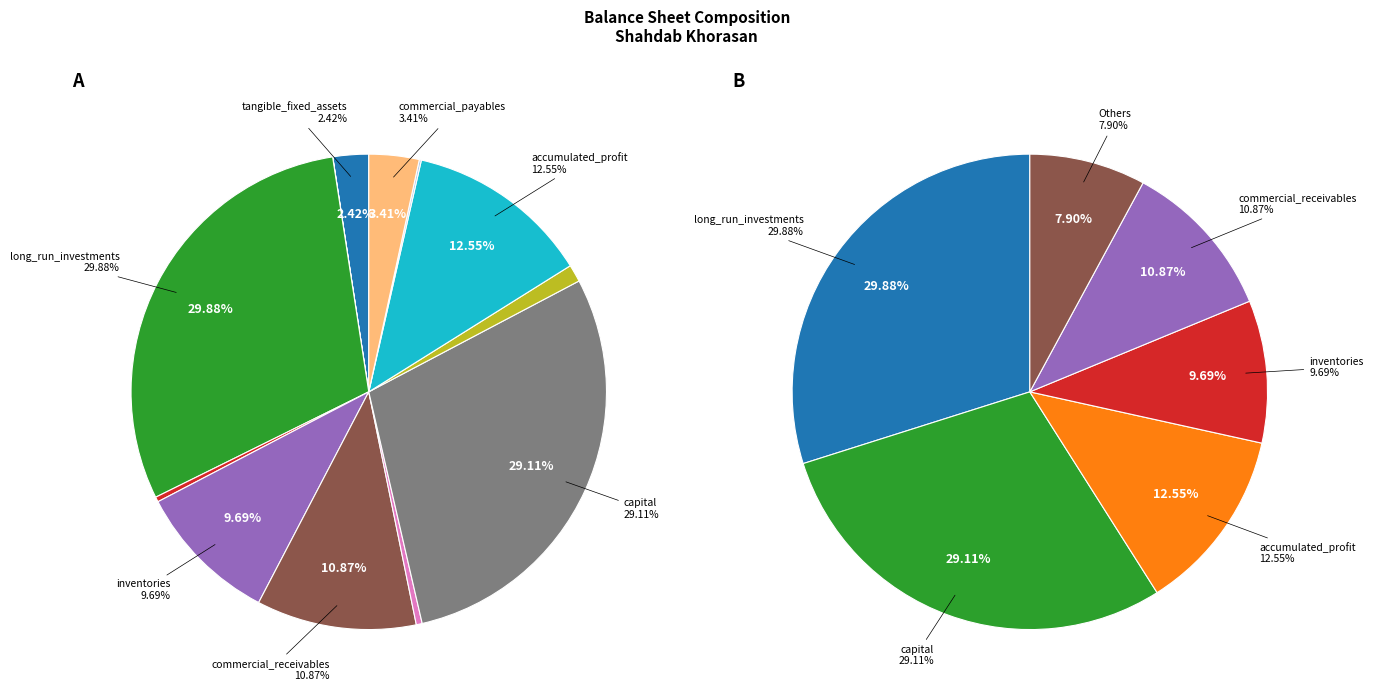

Does legal_reserved account for over 50% of the chart?

No